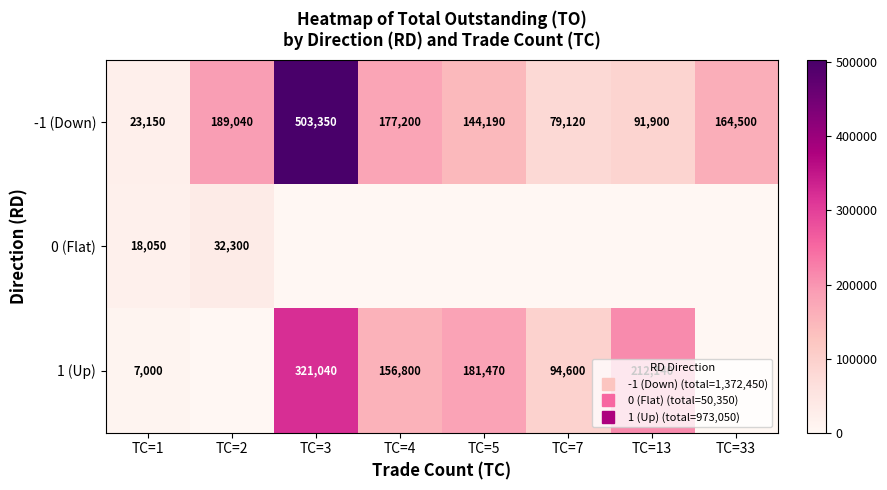

The 0 (Flat) series shows 18050 at TC=1. True or false?

True